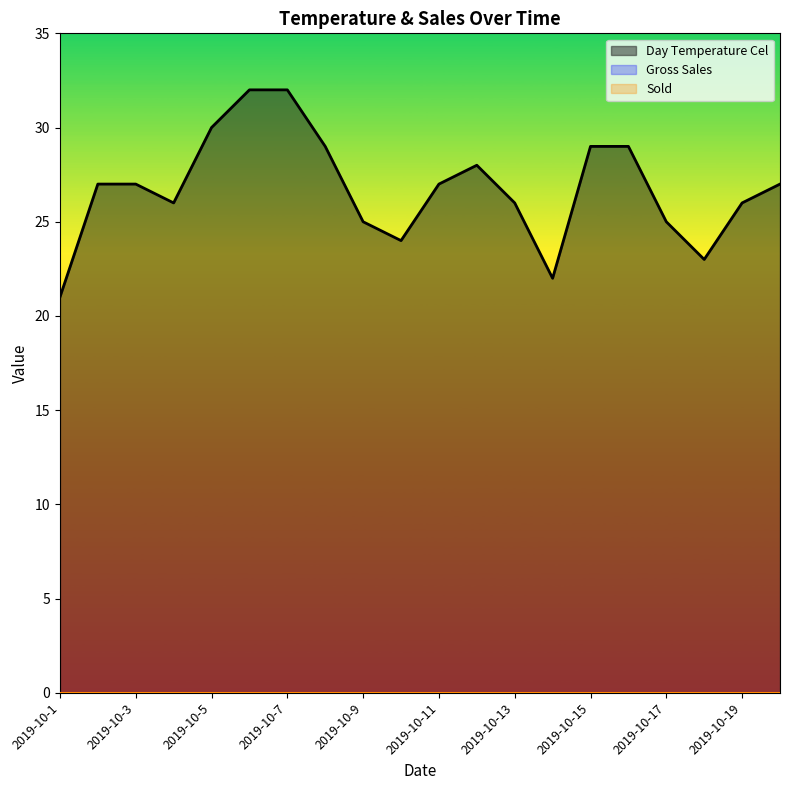

At which category does Day Temperature Cel reach its first local peak?

2019-10-12